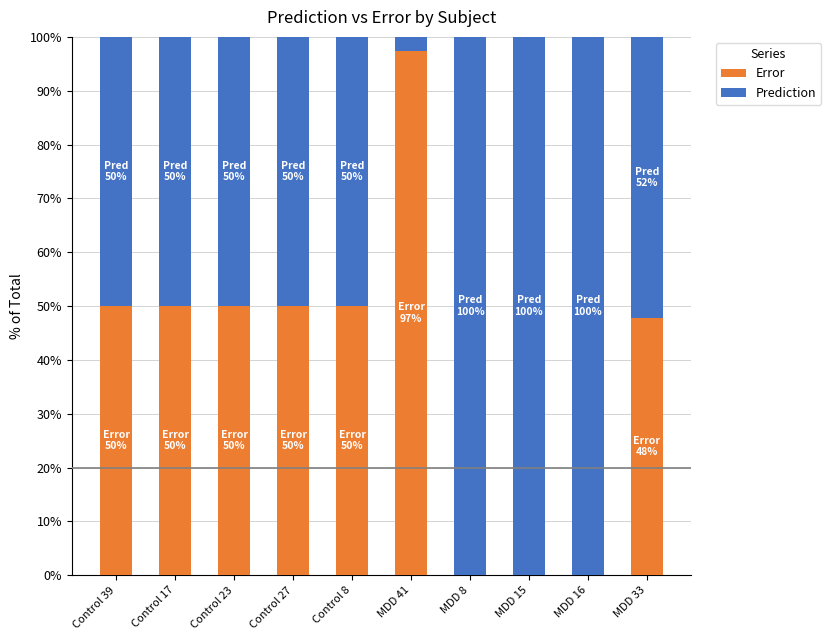

What is the sum of all Error values?

395.1